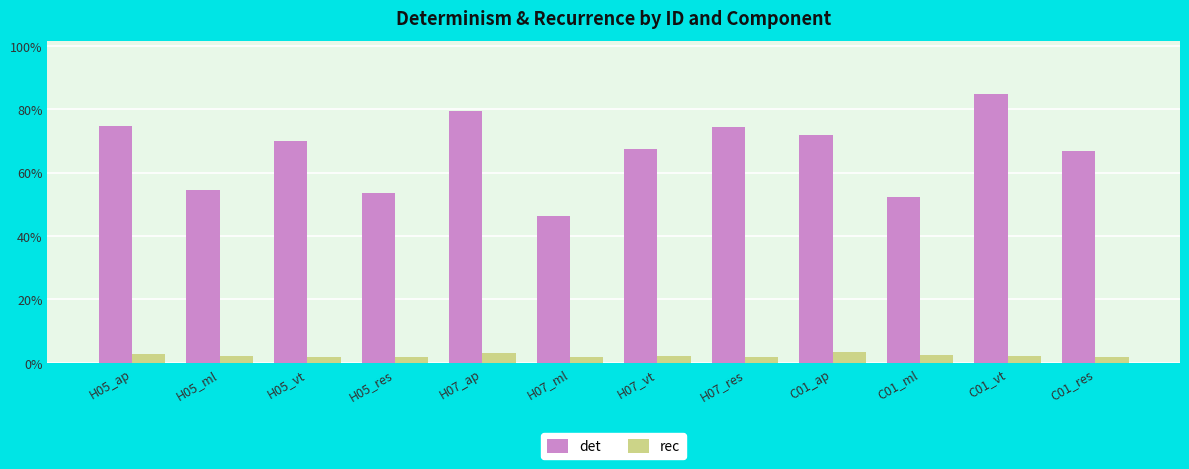

Is it true that rec equals 0.0 at H07_ml?

False